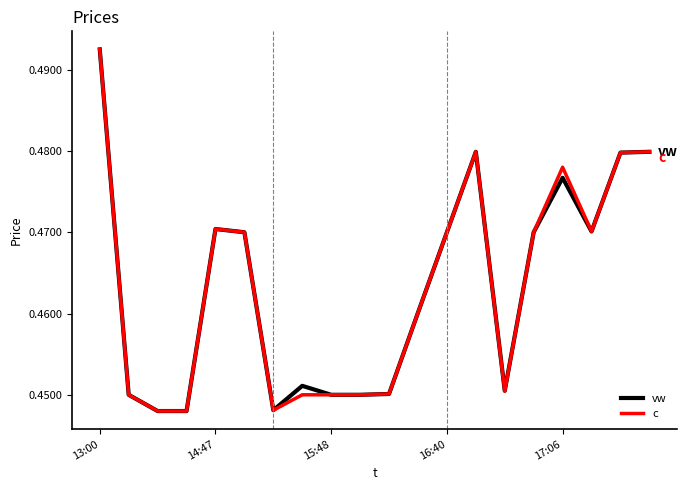

Where is the first local maximum for vw?

14:47